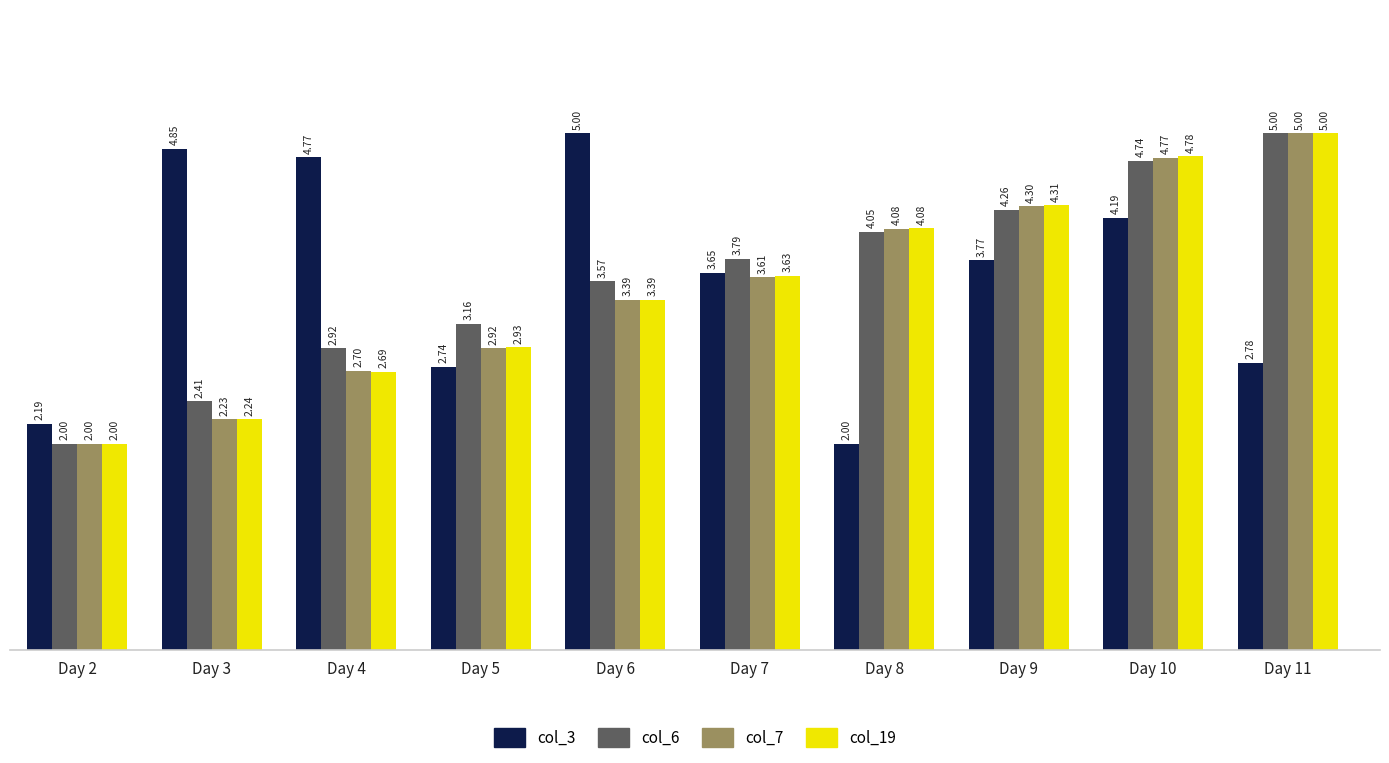

How many data points does each series have?

10